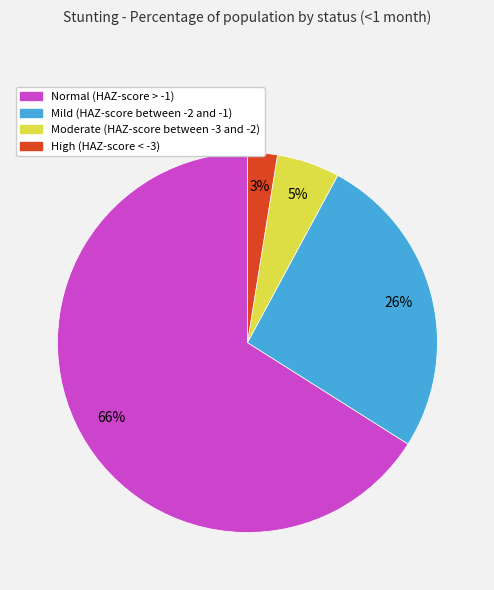

What is the largest slice in the pie chart?

Normal (HAZ-score > -1)